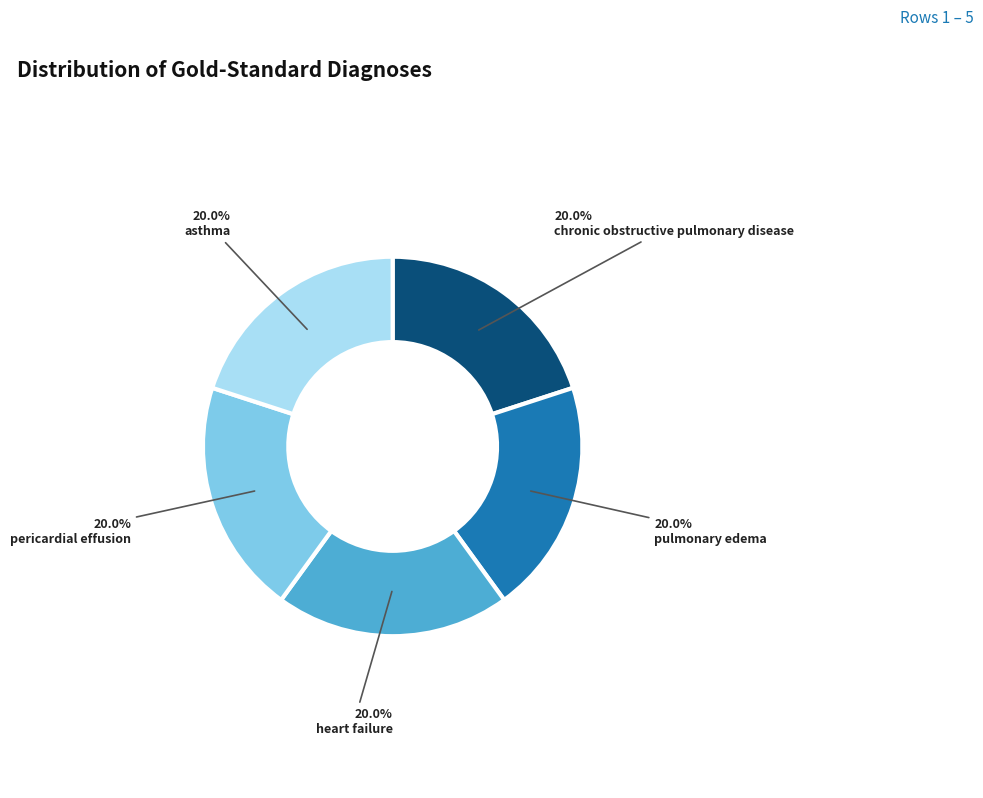

Approximately how many times larger is the value at pericardial effusion compared to heart failure?

1.0